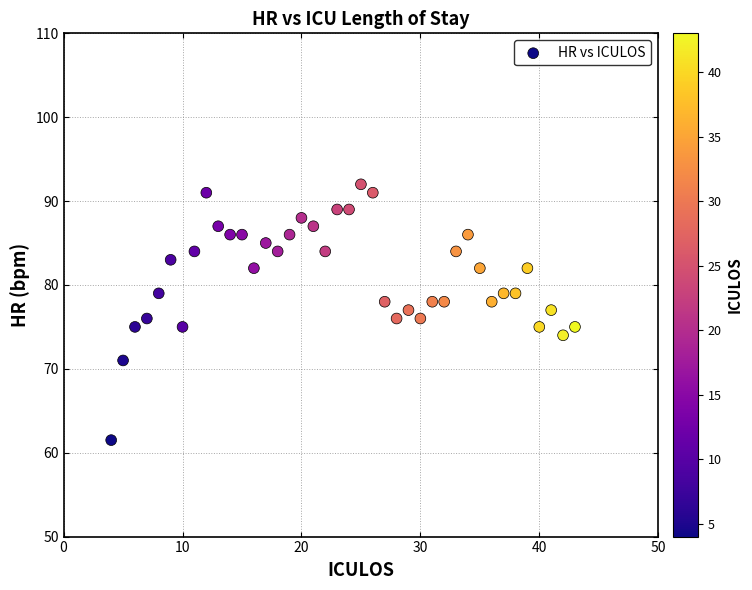

What is the range of Y values (max minus min)?

30.5